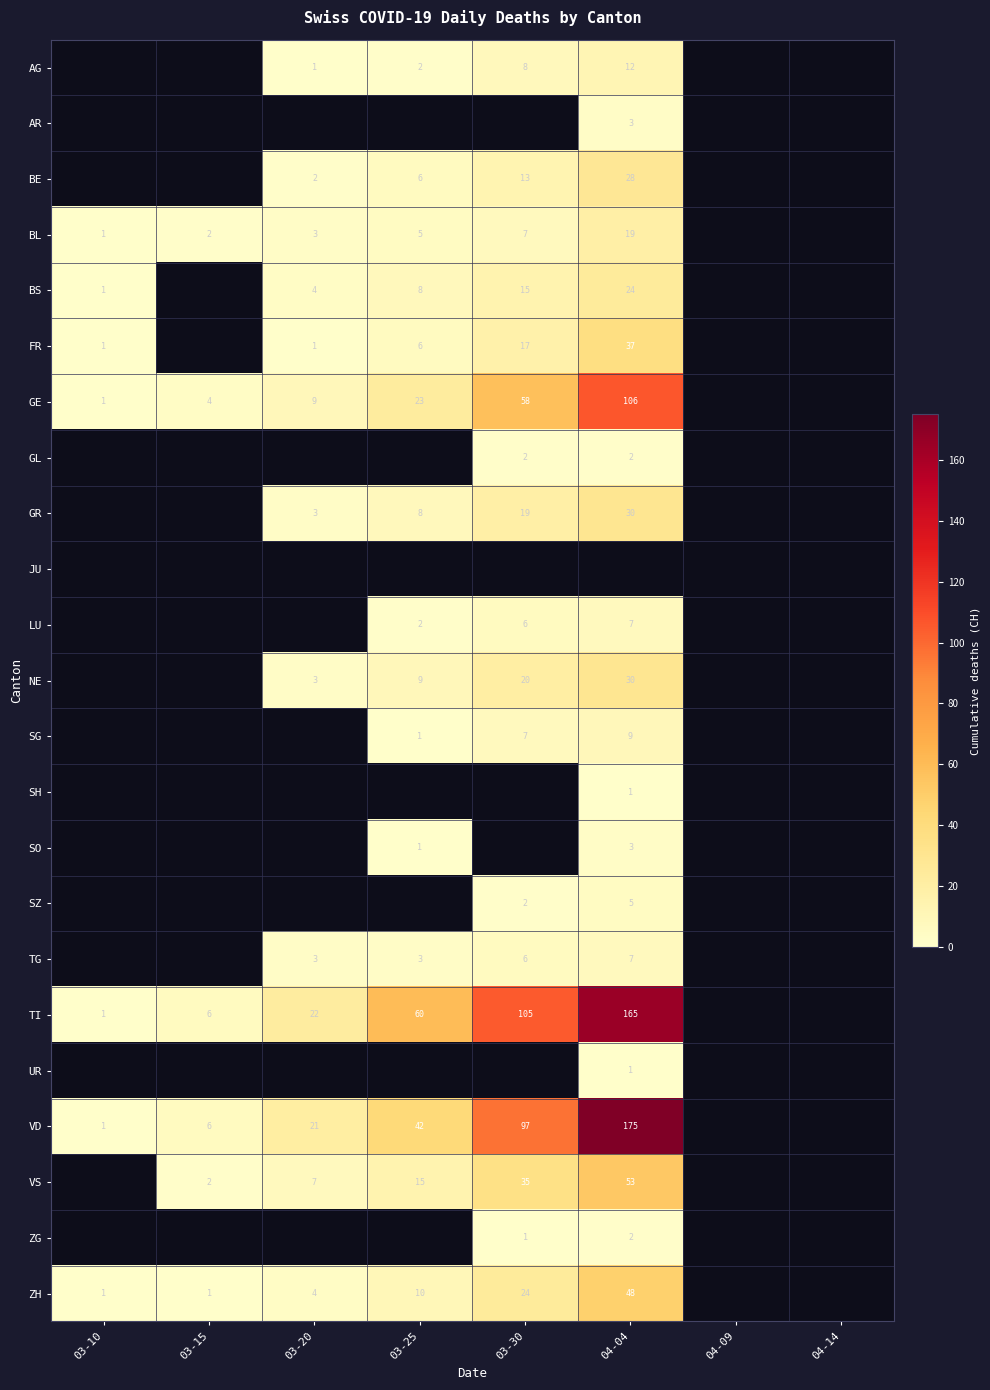

The value of GE at 03-30 is 18.1. True or false?

False